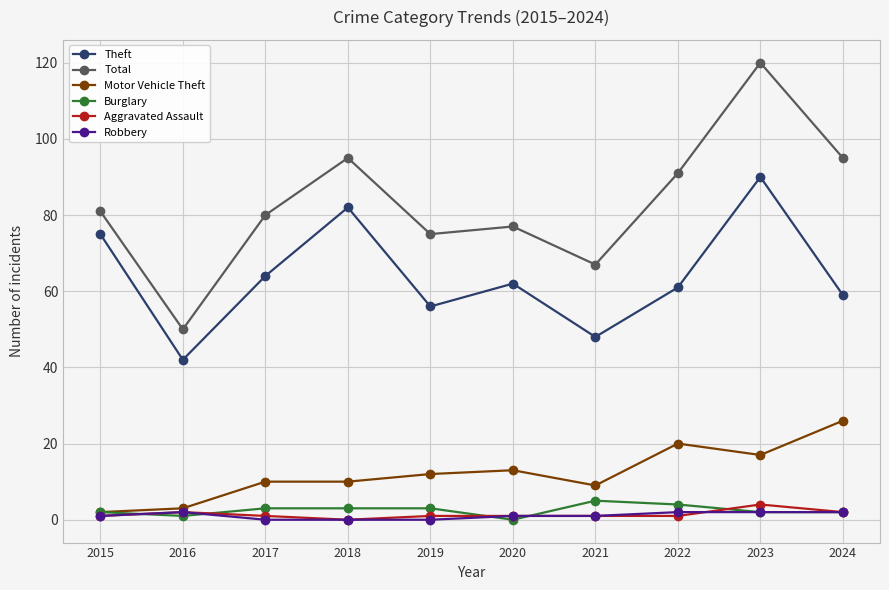

What is the greatest value displayed?

120